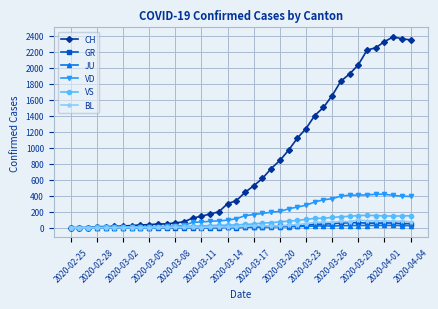

Which series has the largest total across all categories?

CH